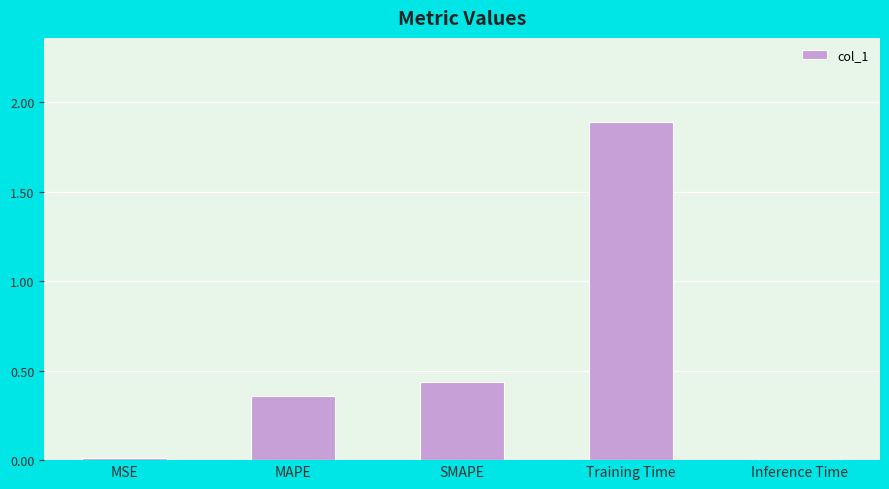

At which category does the chart reach its peak across all series?

Training Time